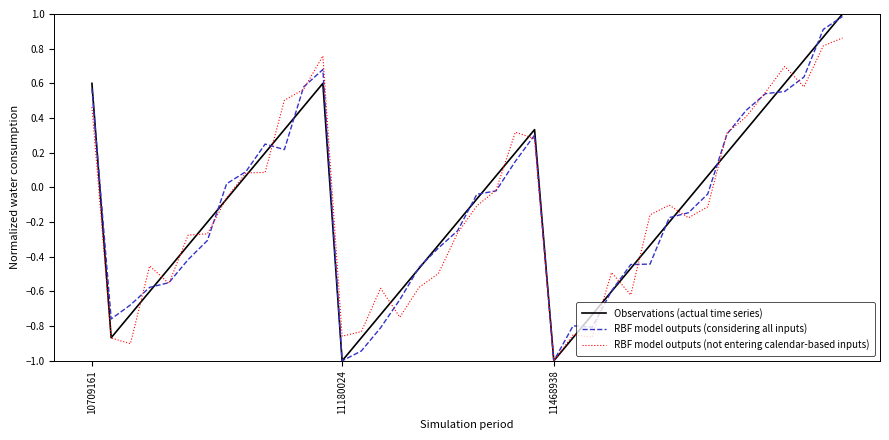

What is the lowest value of the Observations (actual time series) series?

-1.0